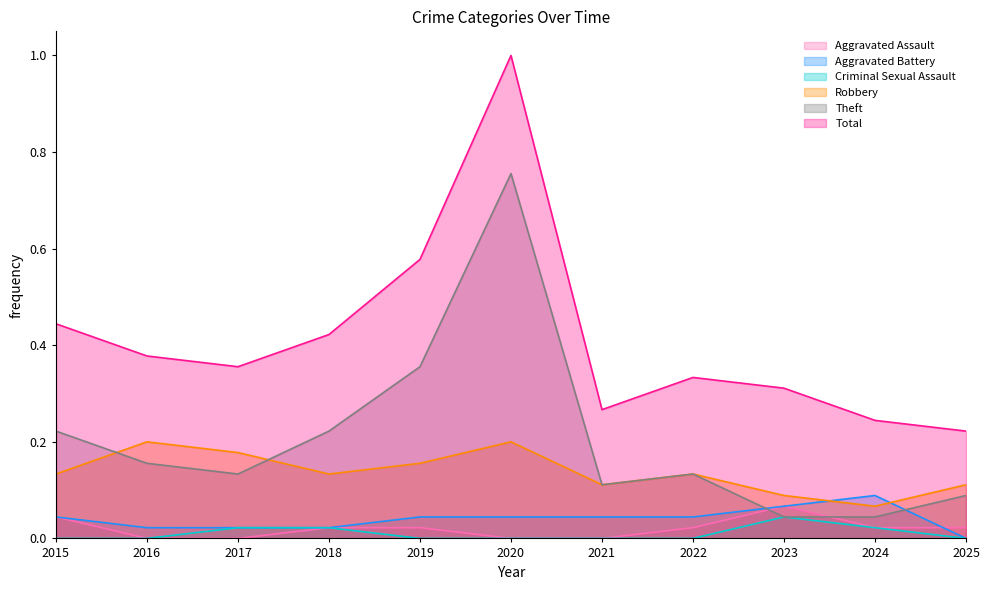

What is the difference between the highest and lowest values at 2018?

0.4